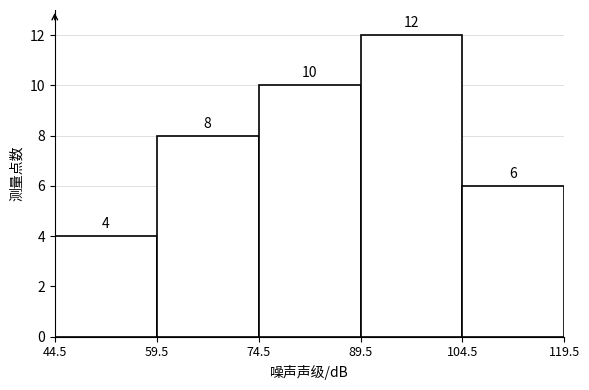

Reading left to right, list every bar in this chart as the range it spans on the x-axis followed by its height.

44.5 to 59.5: 4
59.5 to 74.5: 8
74.5 to 89.5: 10
89.5 to 104.5: 12
104.5 to 119.5: 6